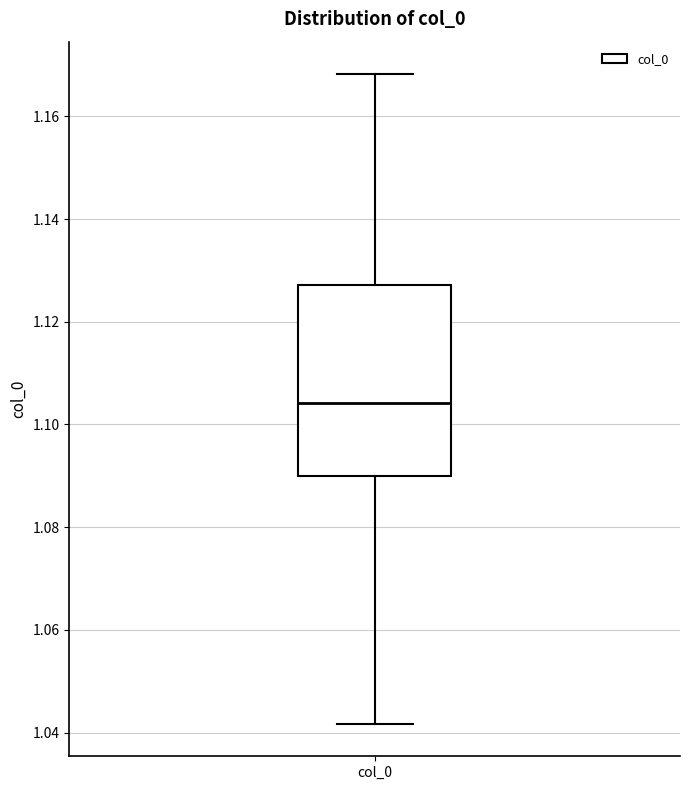

Read this box plot against the y-axis: the position of the median line, the range covered by the box, and the ends of both whiskers. The values are not printed on the chart, so give them approximately, as read against the axis.

median 1.104, box 1.090 to 1.128, whiskers 1.042 to 1.168